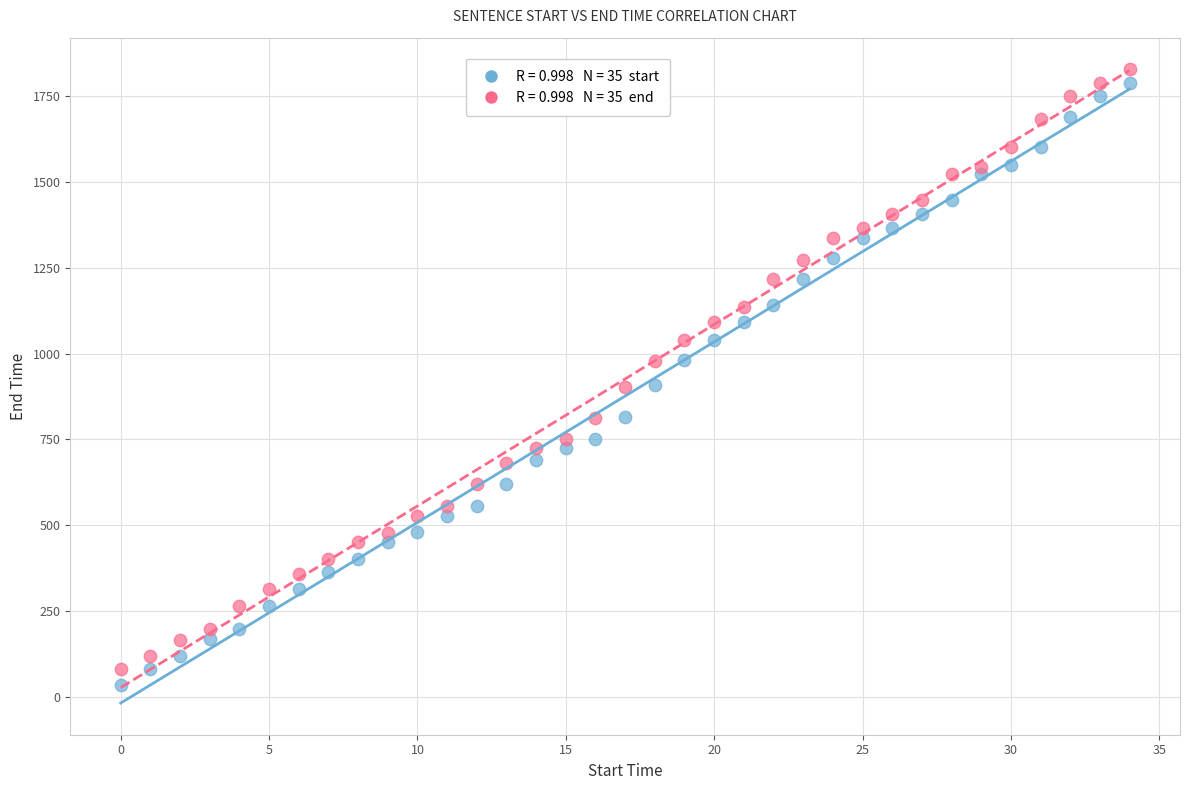

Across all data points, what is the range of Y values (max minus min)?

1793